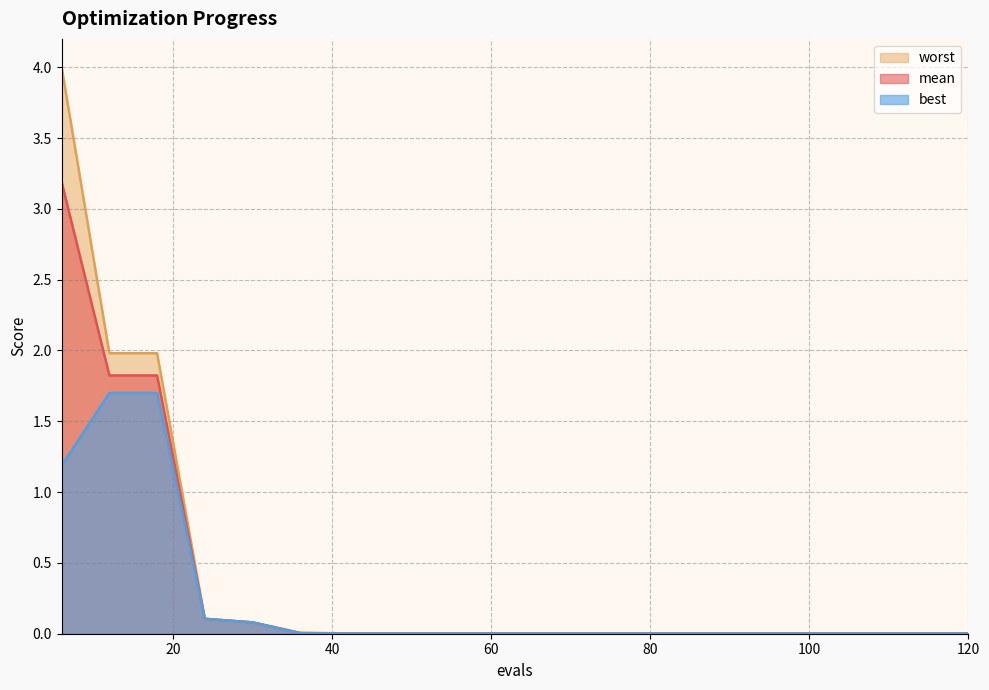

The mean series shows 0.0 at 66. True or false?

True